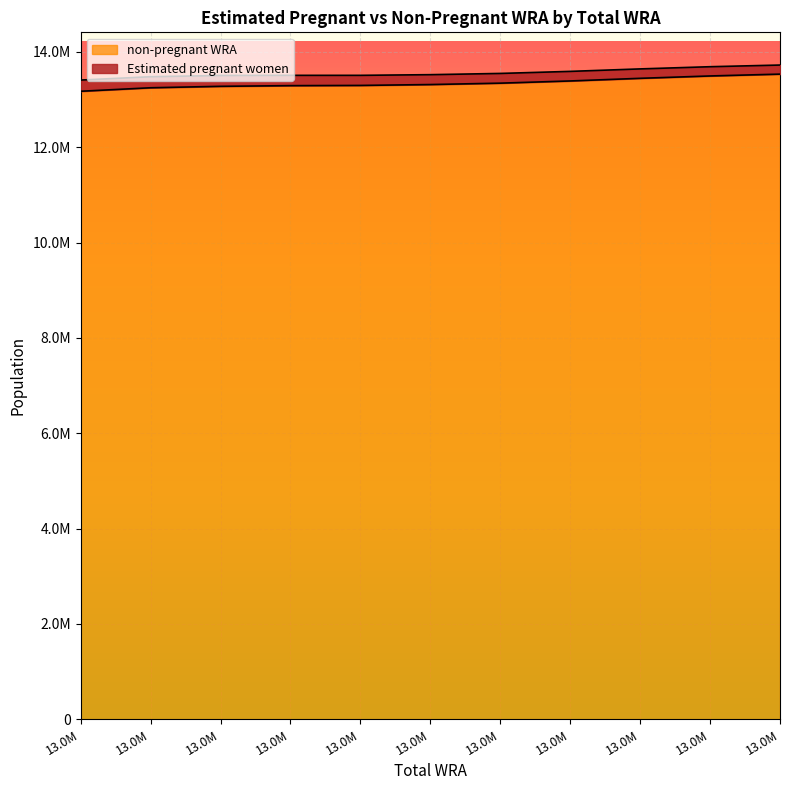

Does the chart display data point markers on the line(s)?

No